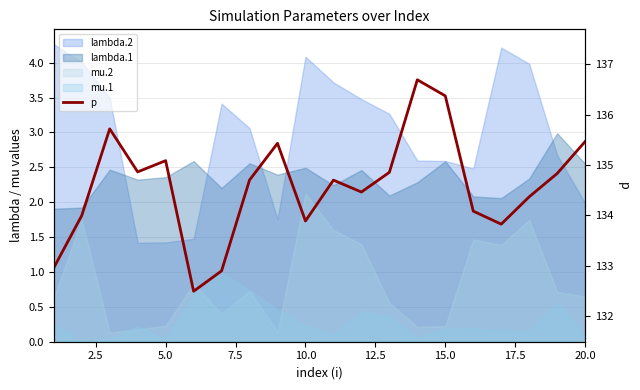

How many lines are shown in the chart?

1